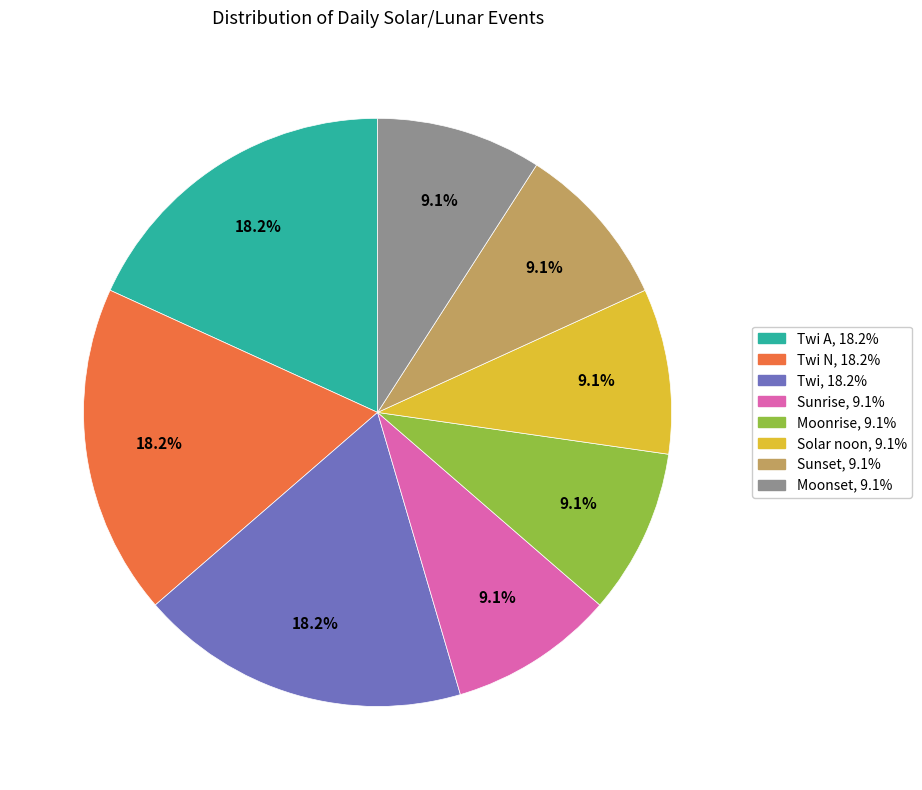

Does any single category account for the majority?

No